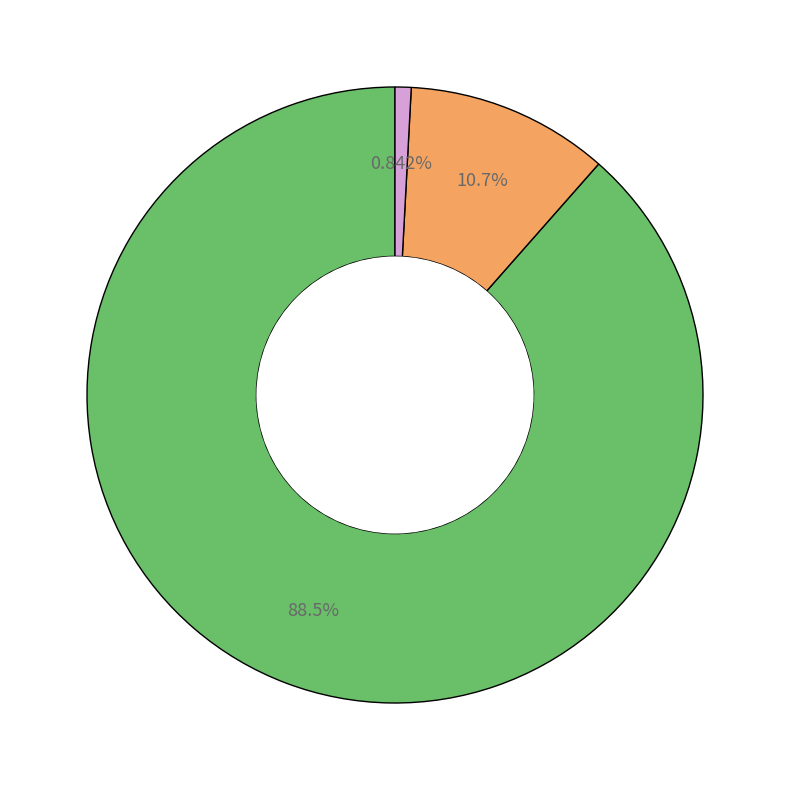

Does any single category account for the majority?

Yes